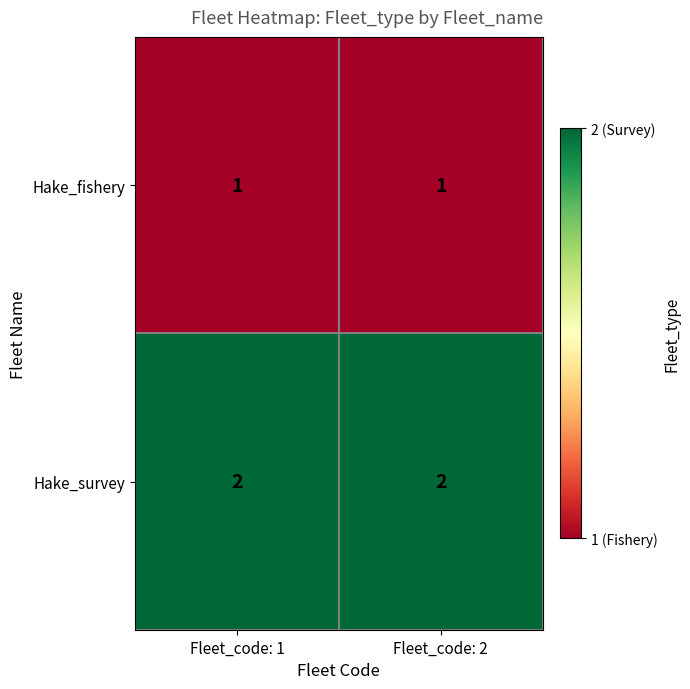

Rank the series at Fleet_code: 2 from highest to lowest value.

Hake_survey, Hake_fishery